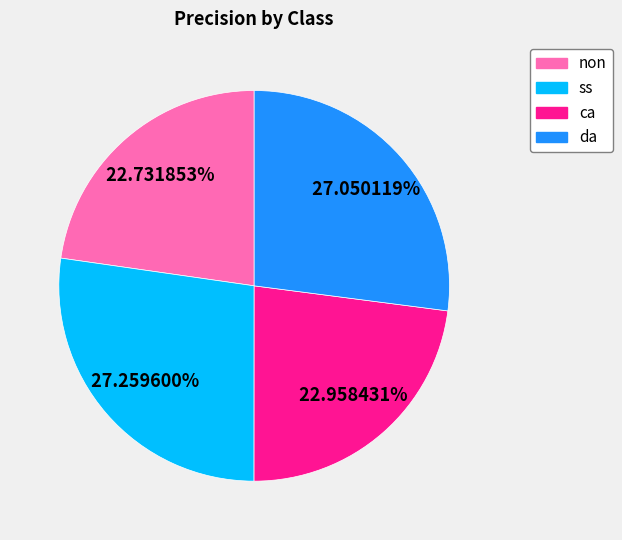

What is the total percentage of ca and da?

50.0%